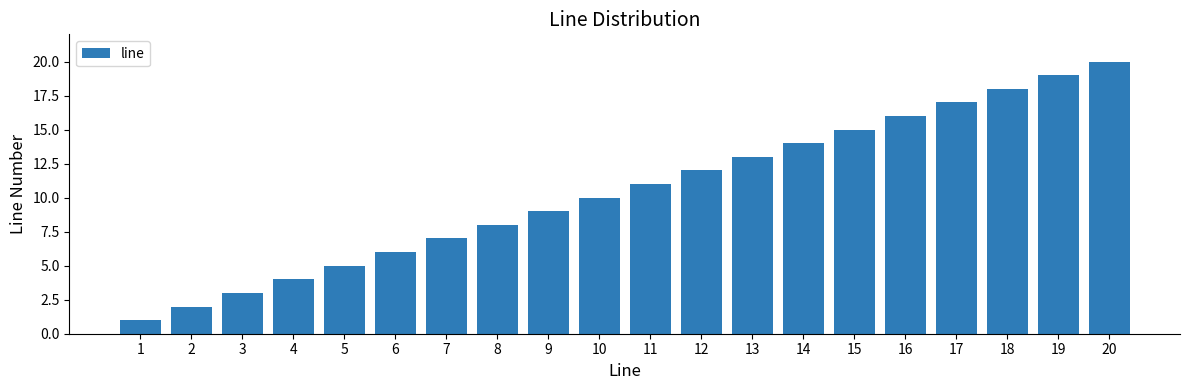

Reading left to right, transcribe all the data shown in this chart.

1=1	2=2	3=3	4=4	5=5	6=6	7=7	8=8	9=9	10=10	11=11	12=12	13=13	14=14	15=15	16=16	17=17	18=18	19=19	20=20